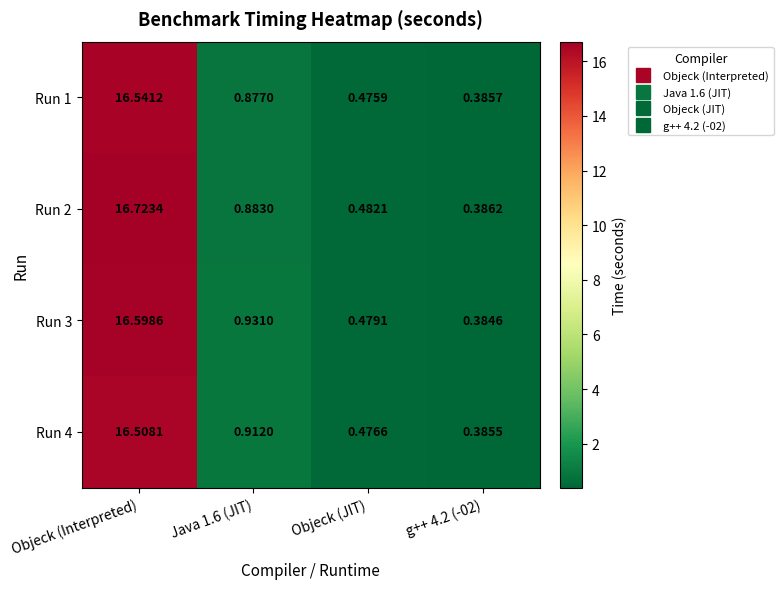

Which category has the highest value across all series?

Objeck (Interpreted)